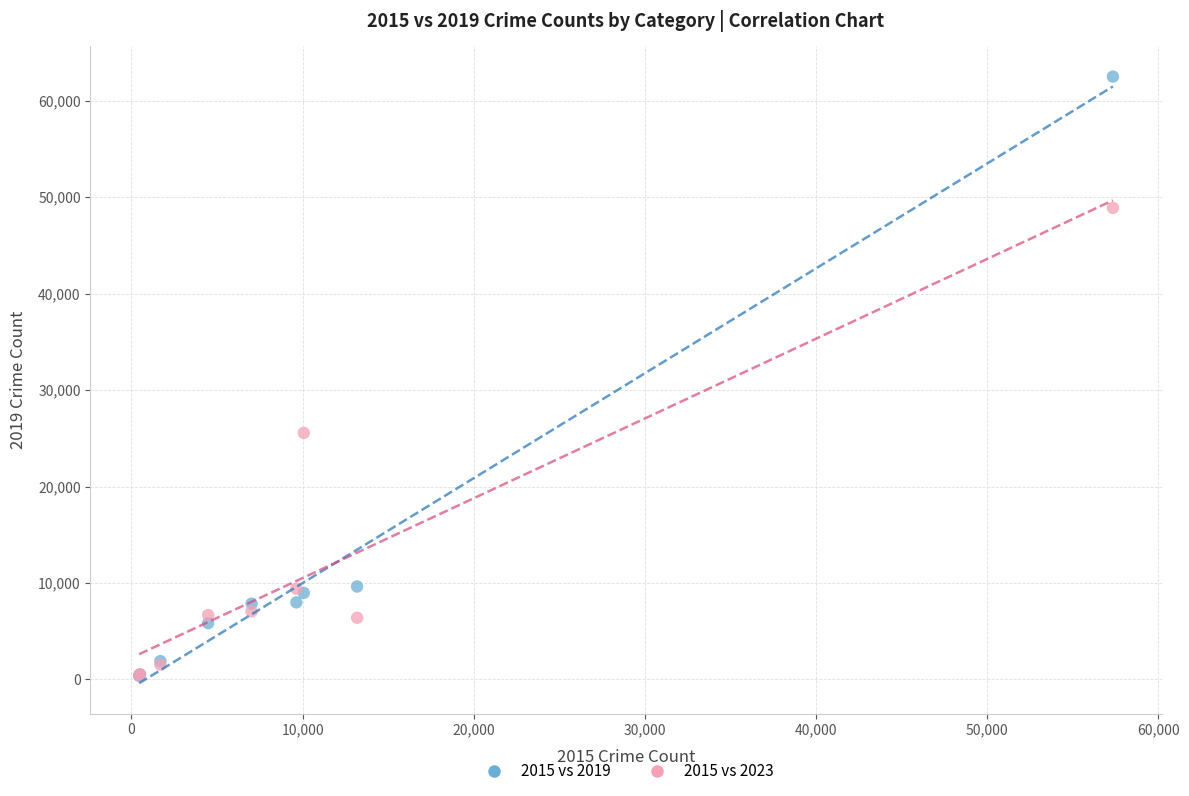

Which series has the largest Y range (max minus min)?

2015 vs 2019